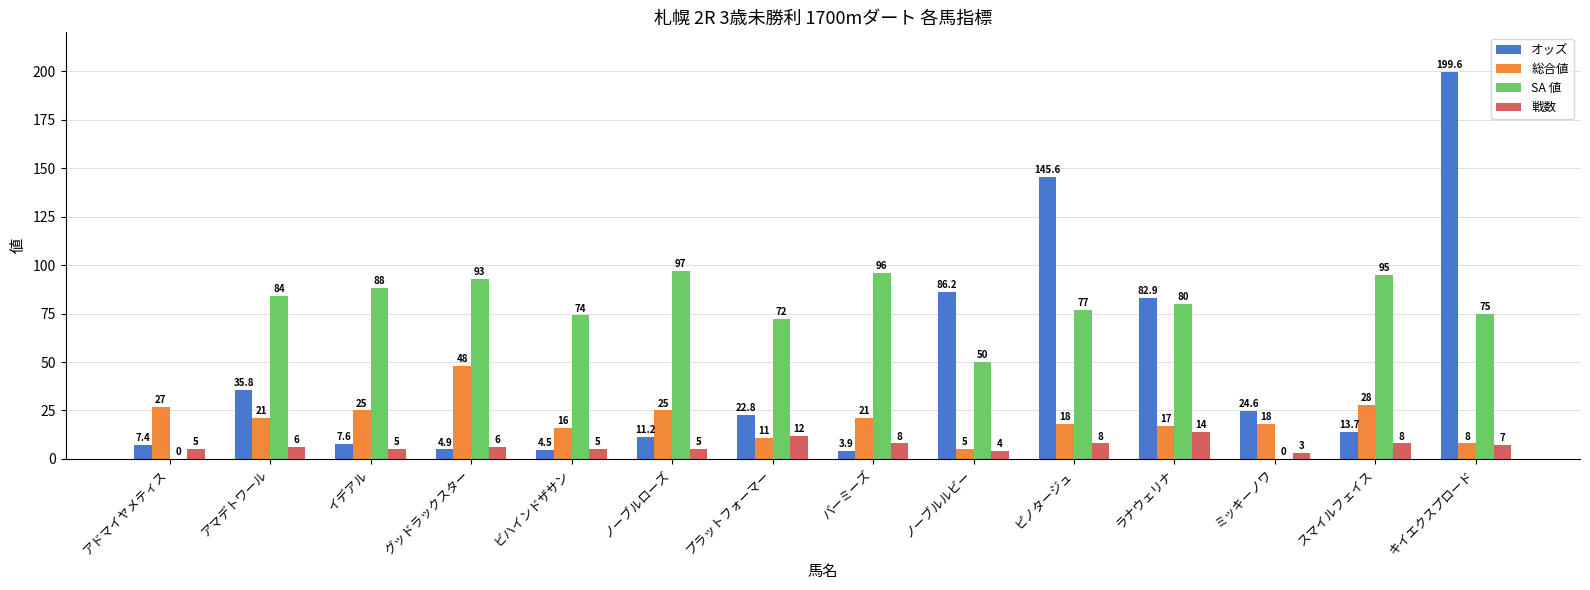

What are all the series names shown in the legend?

オッズ, 総合値, SA 値, 戦数